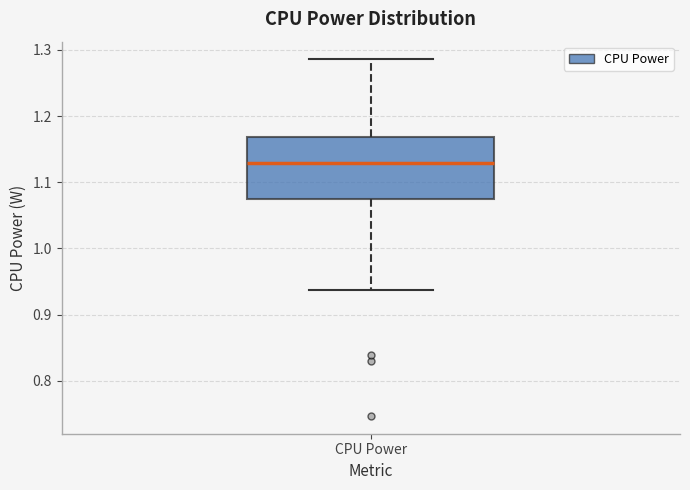

Read this box plot against the y-axis: the position of the median line, the range covered by the box, and the ends of both whiskers. The values are not printed on the chart, so give them approximately, as read against the axis.

median 1.13, box 1.07 to 1.17, whiskers 0.94 to 1.29